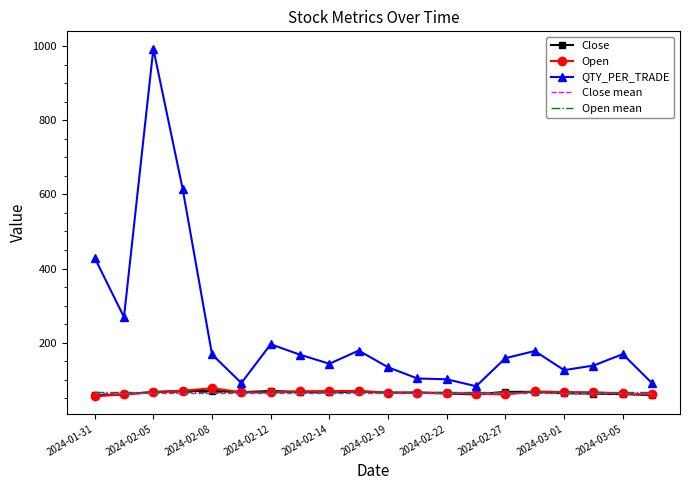

Which series has the widest spread of values?

QTY_PER_TRADE